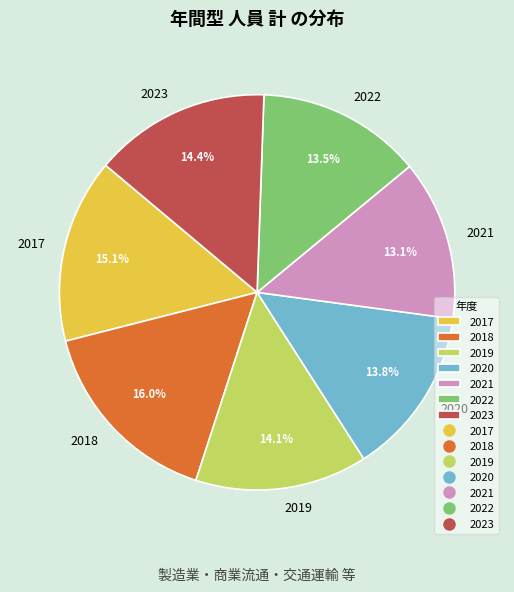

To the nearest percent, what is the average slice percentage?

14%